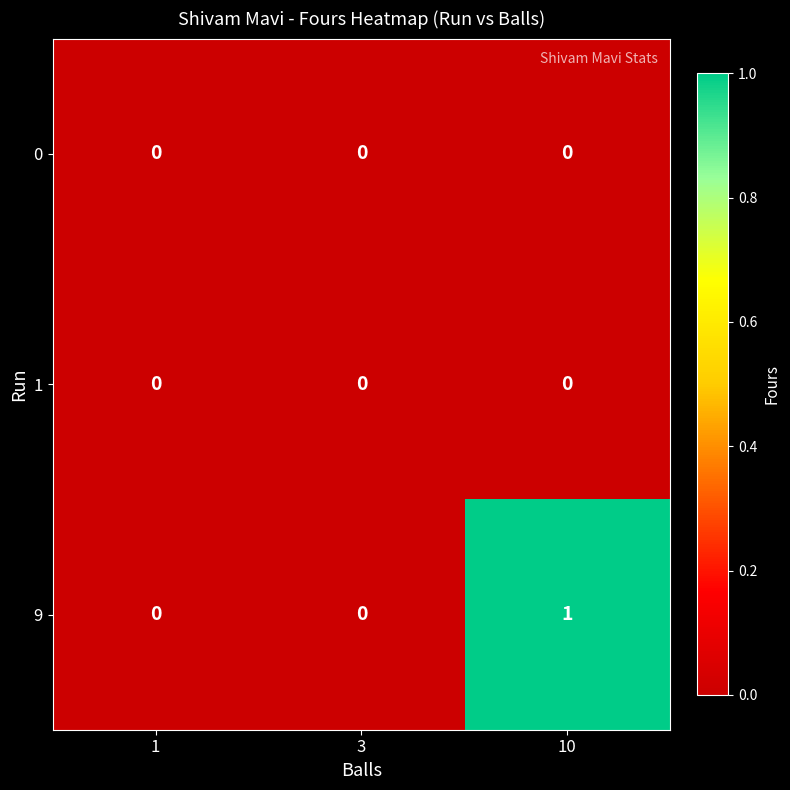

Which series has the largest range (max minus min)?

9